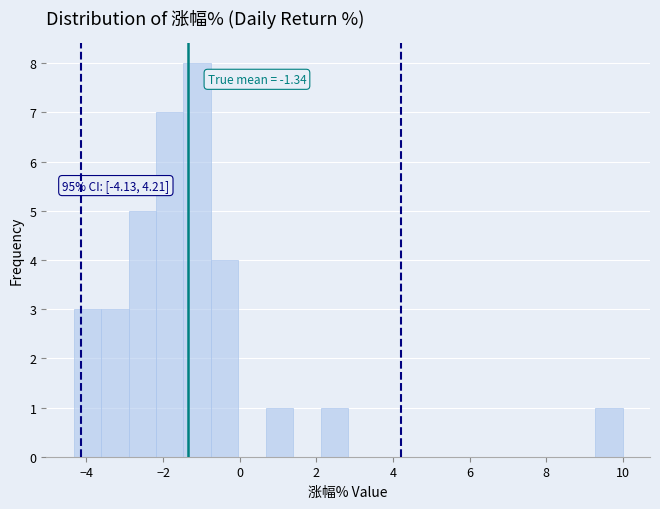

Read against the x-axis, roughly where is the centre of the tallest bar?

-1.2